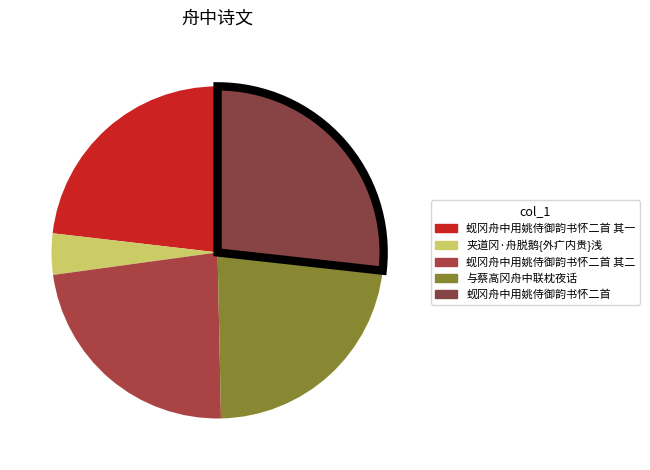

Is there a majority slice in this chart?

No